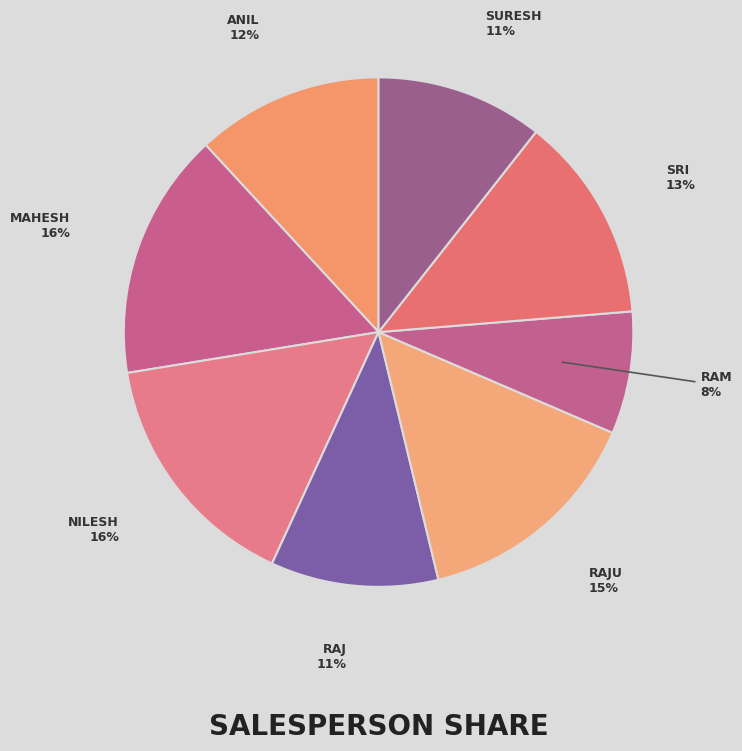

Which category has the smallest portion of the pie?

Ram